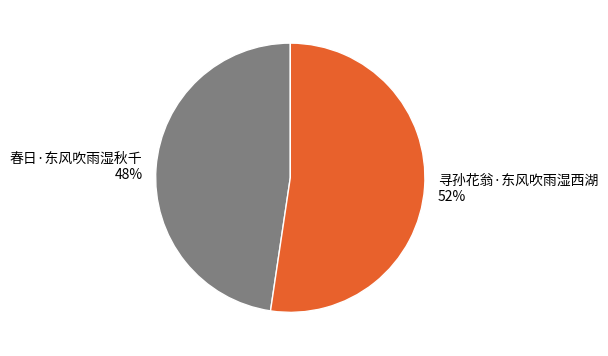

Which category accounts for the majority?

寻孙花翁·东风吹雨湿西湖